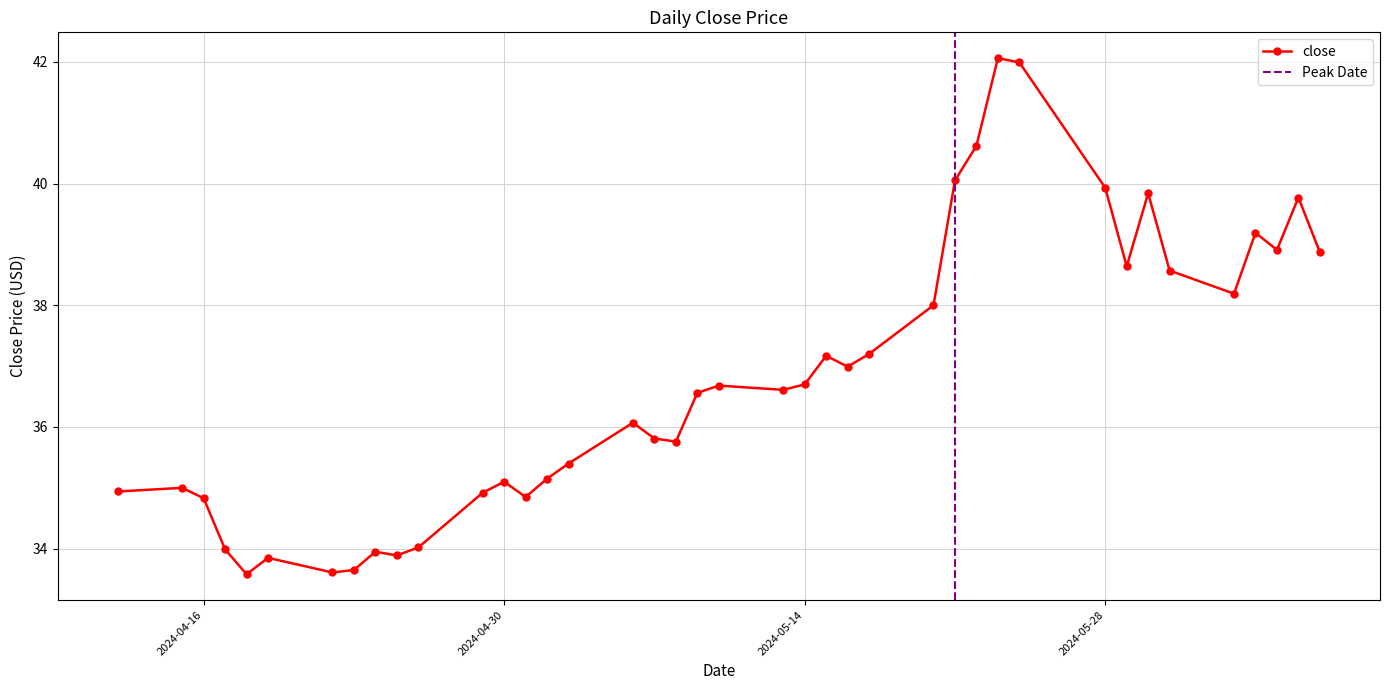

List the labels in order of value, smallest first.

2024-04-18, 2024-04-22, 2024-04-23, 2024-04-19, 2024-04-25, 2024-04-24, 2024-04-17, 2024-04-26, 2024-04-16, 2024-05-01, 2024-04-29, 2024-04-12, 2024-04-15, 2024-04-30, 2024-05-02, 2024-05-03, 2024-05-08, 2024-05-07, 2024-05-06, 2024-05-09, 2024-05-13, 2024-05-10, 2024-05-14, 2024-05-16, 2024-05-15, 2024-05-17, 2024-05-20, 2024-06-03, 2024-05-31, 2024-05-29, 2024-06-07, 2024-06-05, 2024-06-04, 2024-06-06, 2024-05-30, 2024-05-28, 2024-05-21, 2024-05-22, 2024-05-24, 2024-05-23